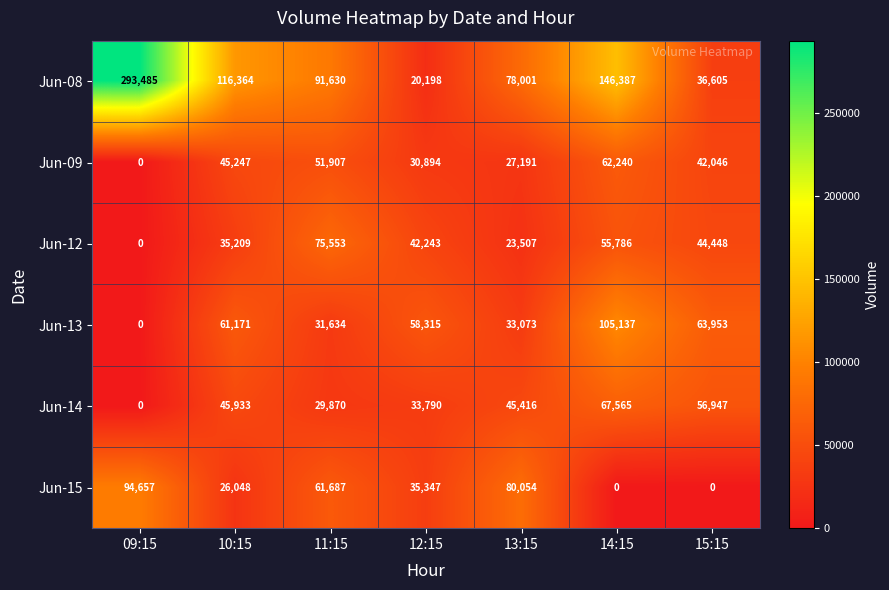

Count the number of data series in this chart.

6